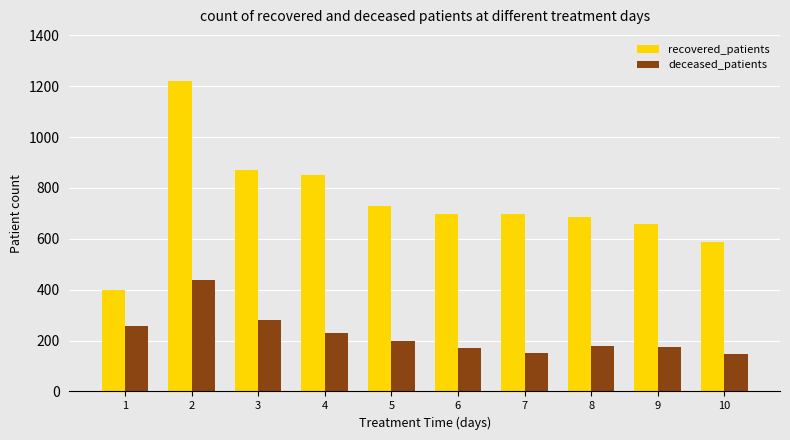

Which label corresponds to the largest value in the chart?

2